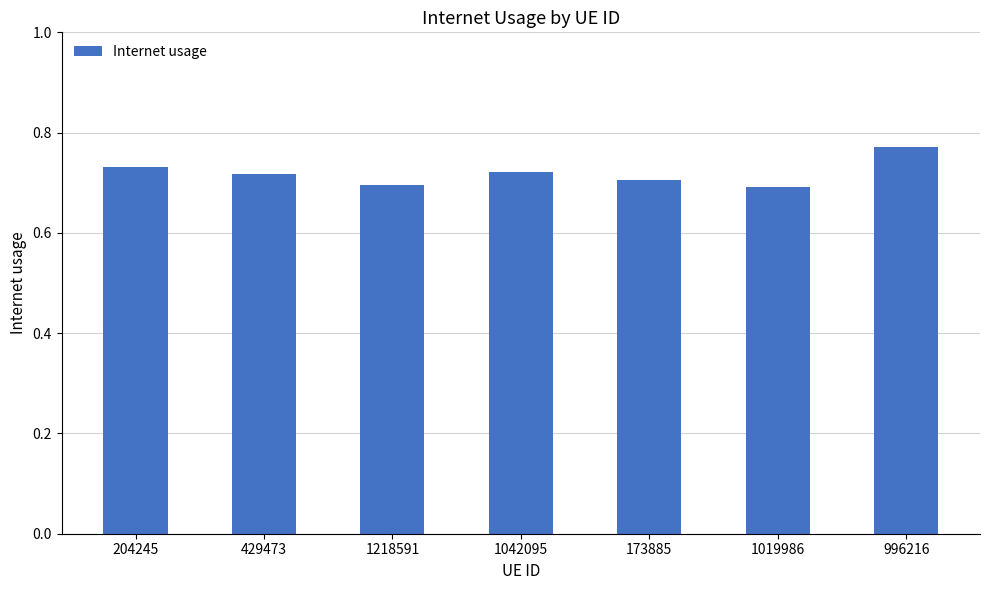

Which has a higher value, 204245 or 996216?

996216